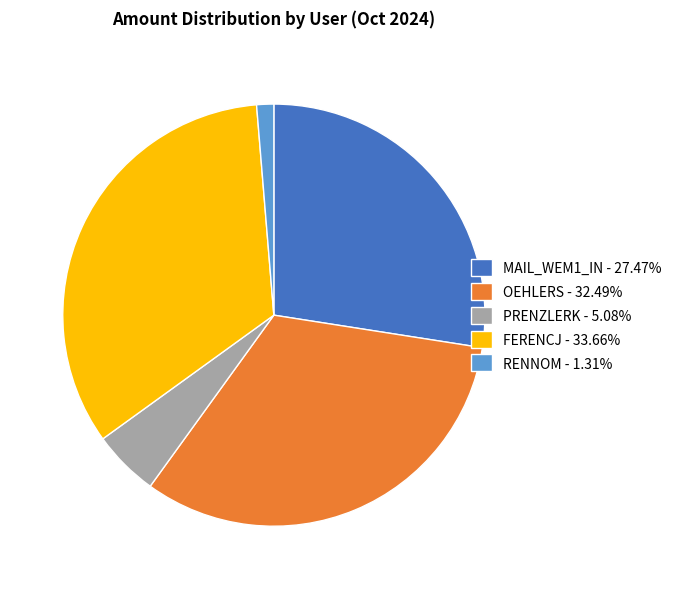

Does any single category account for the majority?

No